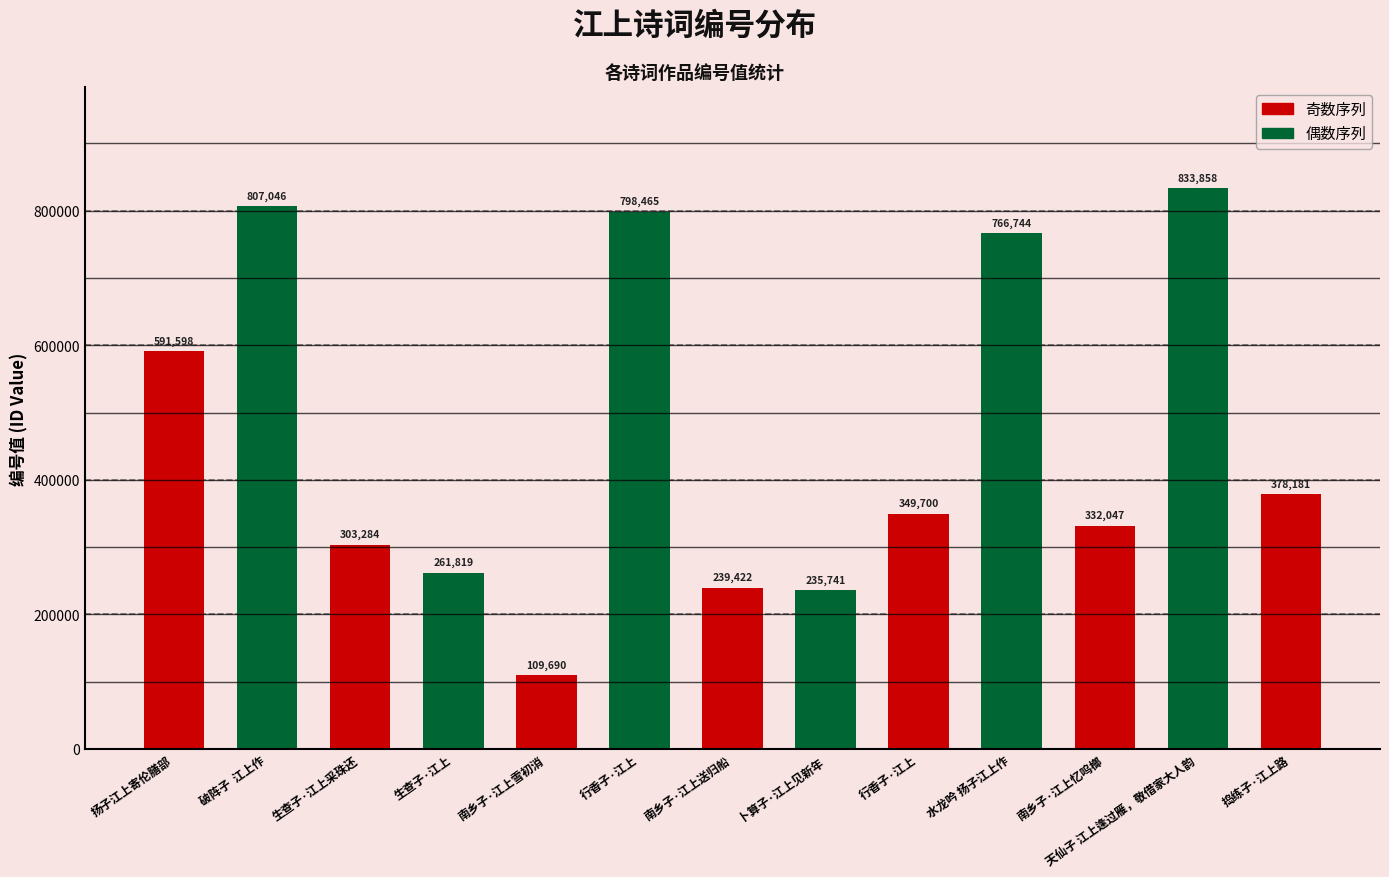

What is the label of the 13th bar from the left?

捣练子·江上路